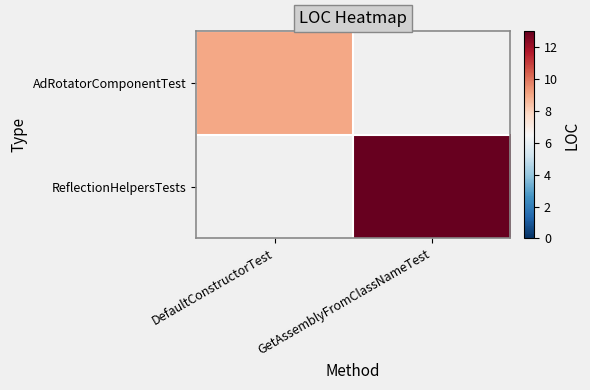

At which label is AdRotatorComponentTest closest to 9?

DefaultConstructorTest